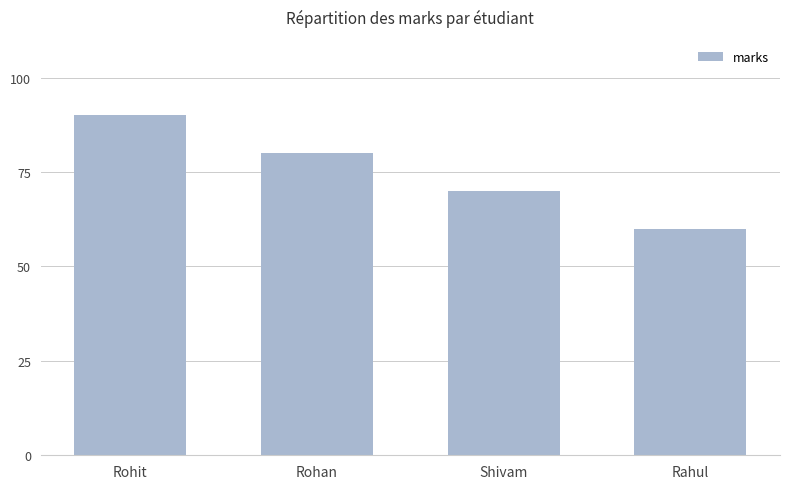

Is it true that the value at Rahul is 60?

True